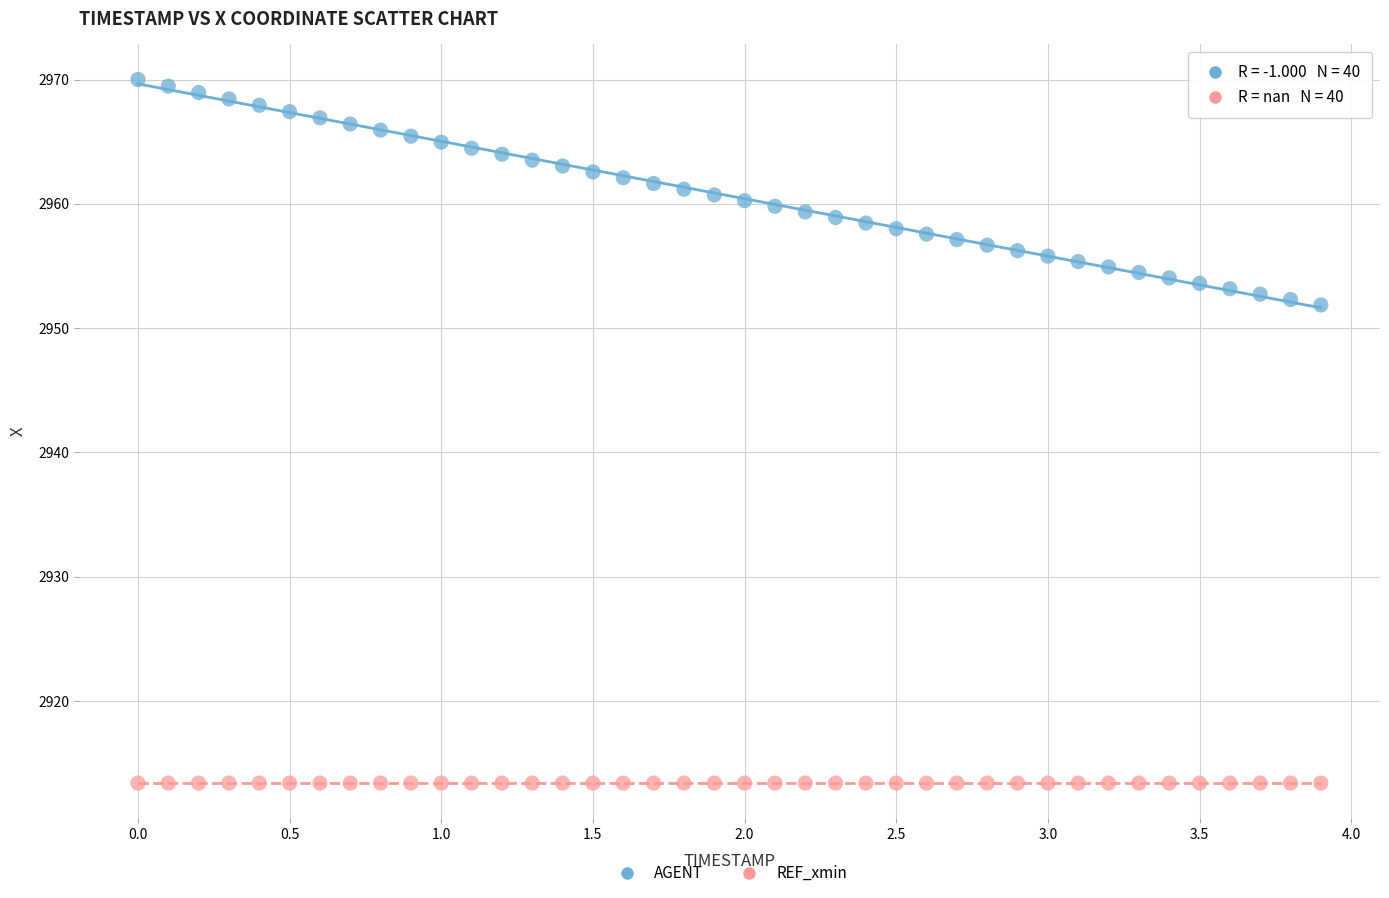

Which series contains the lowest Y value?

REF_xmin